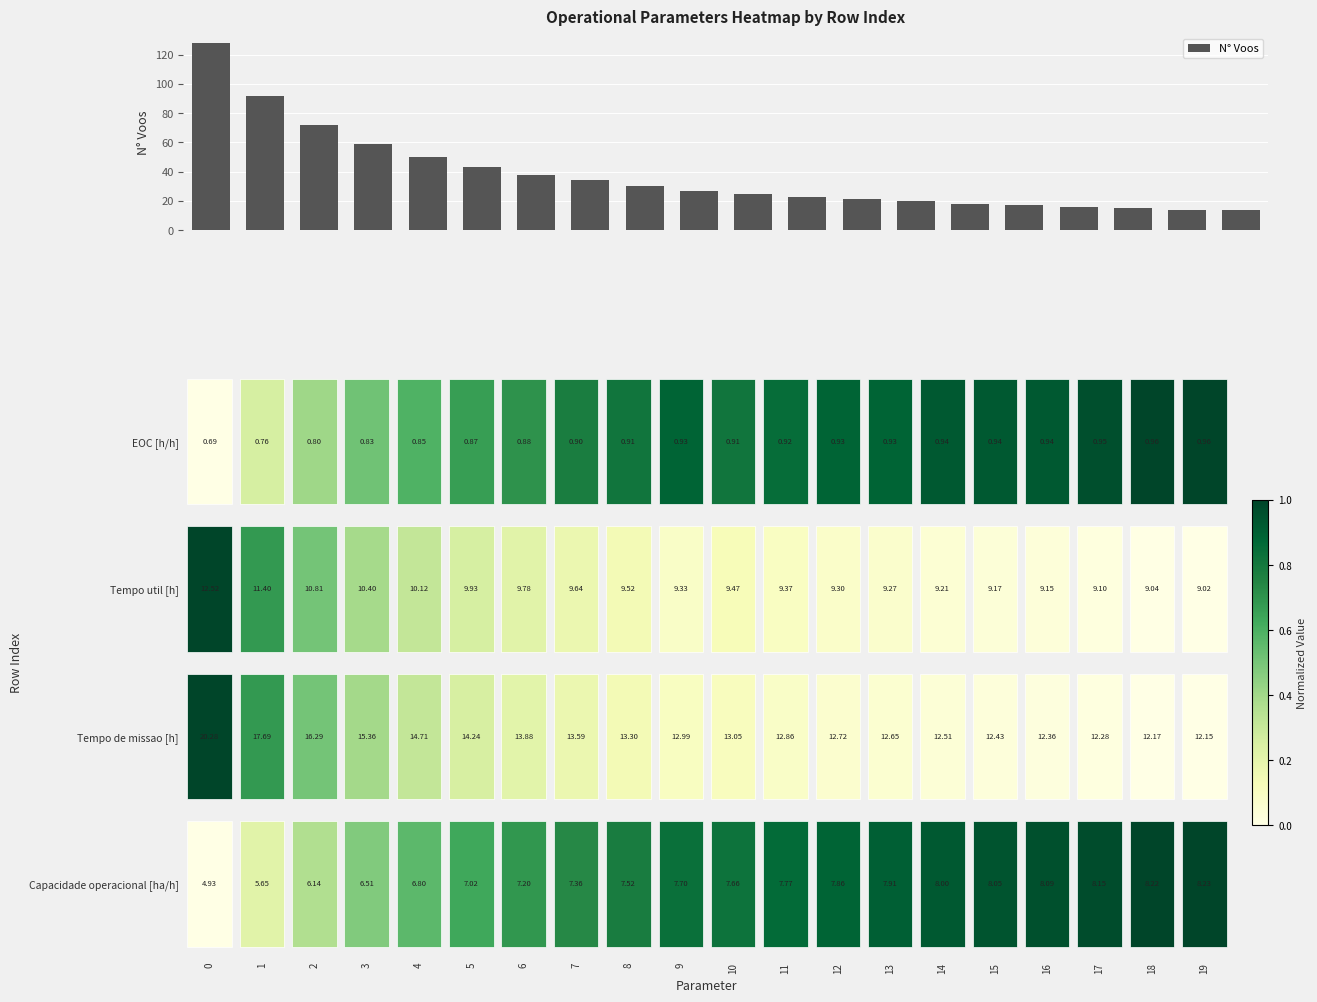

What is the average value?

38